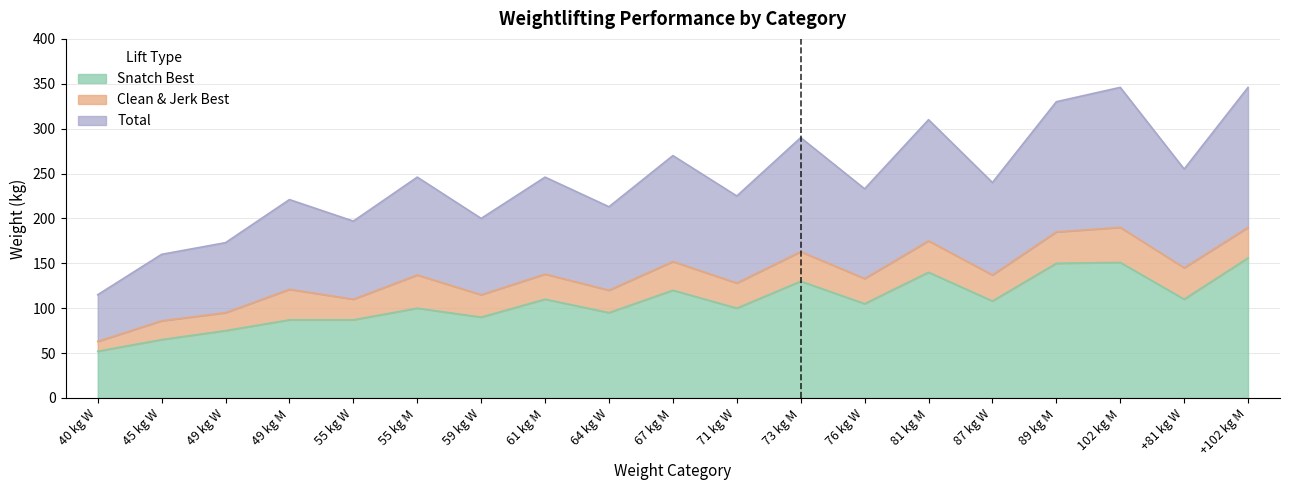

How many values in the Snatch Best series are below 105?

9